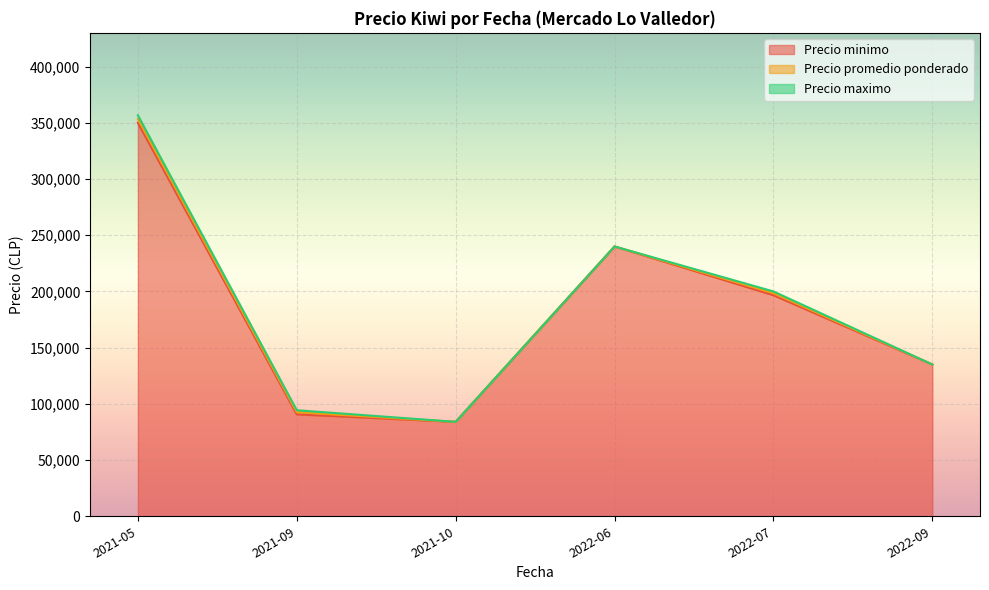

Does the chart display data point markers on the line(s)?

No